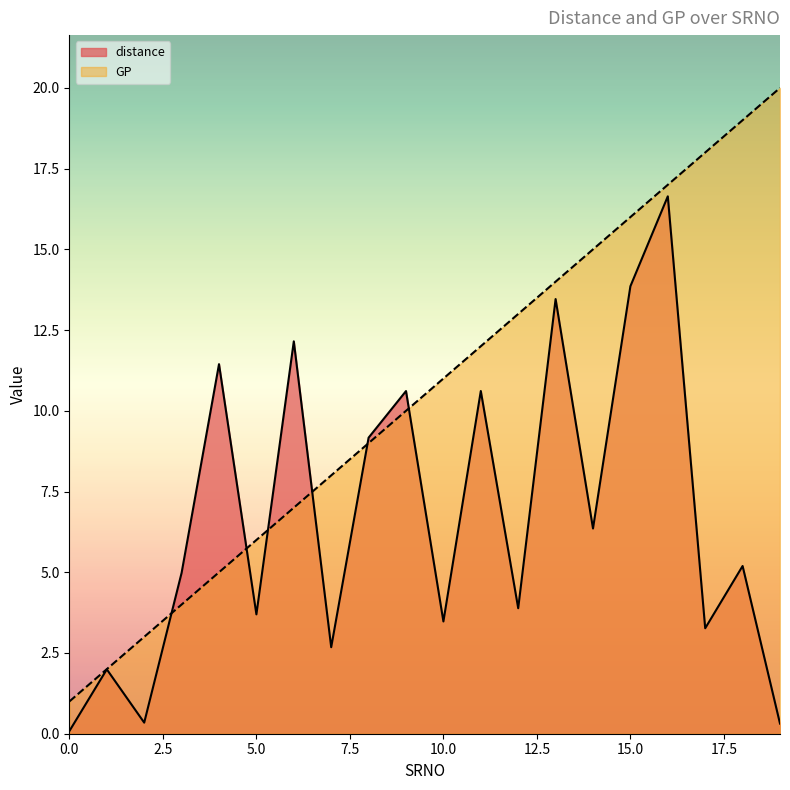

True or false: distance and GP cross at least once.

True